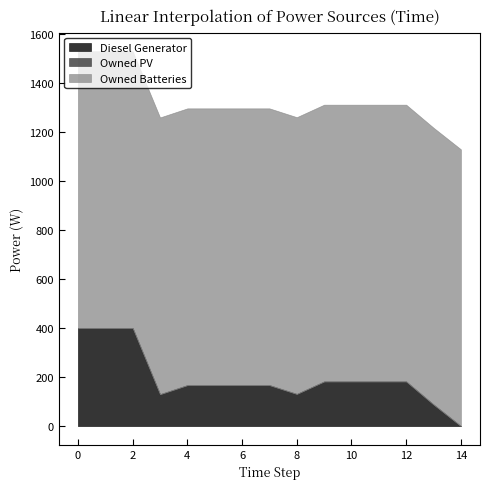

True or false: Owned PV has a value of 0 at 1.

True